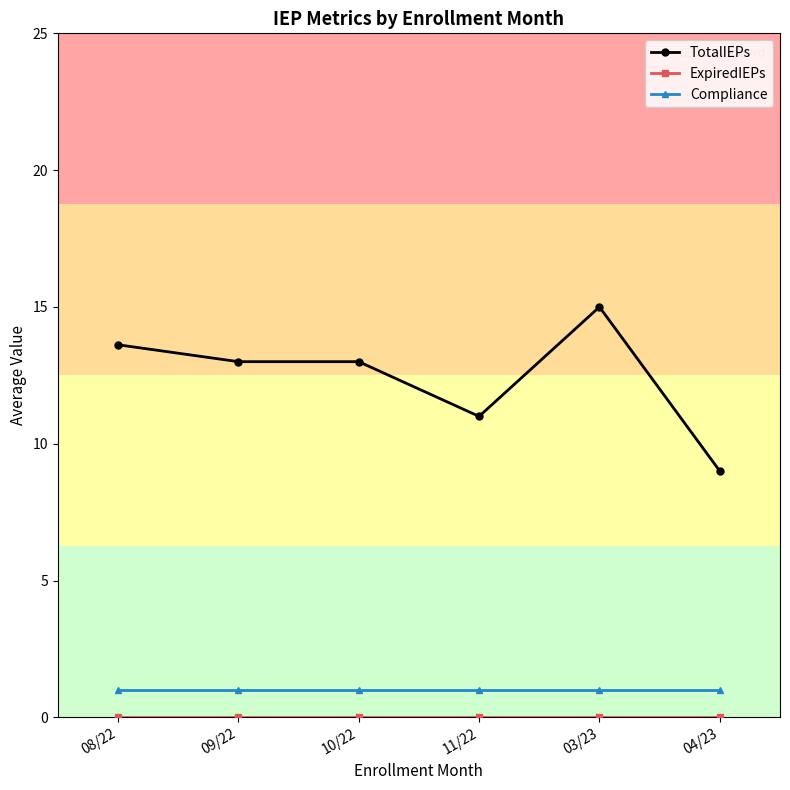

Is it true that TotalIEPs equals 21.5 at 09/22?

False